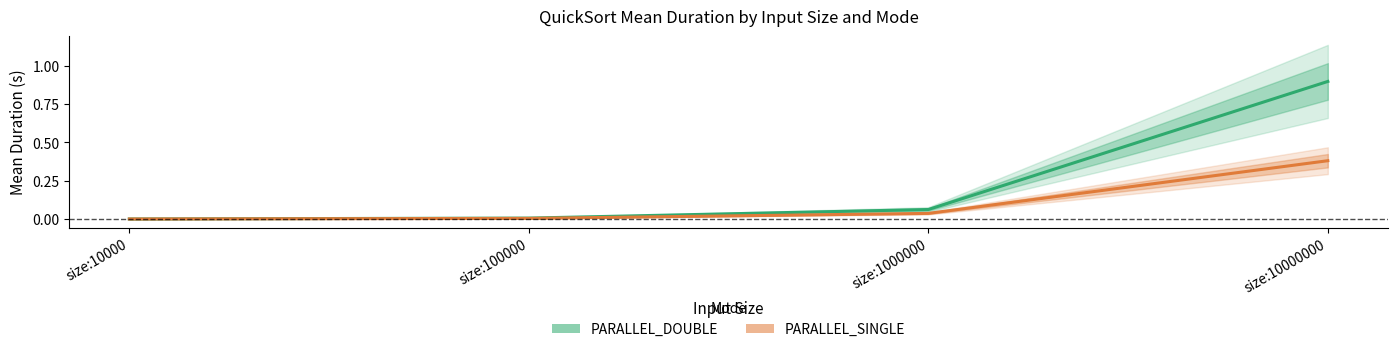

Is this an area chart (filled region under the line)?

No